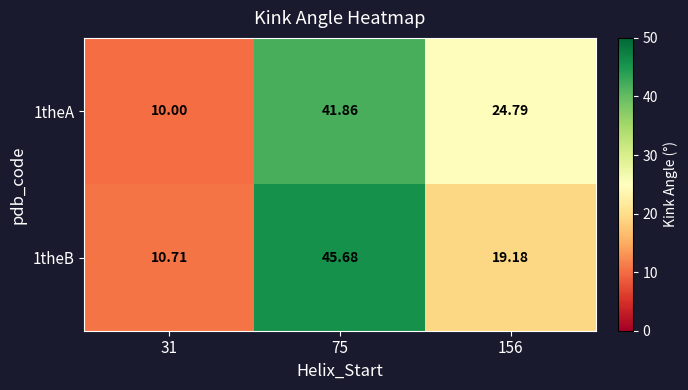

Is the value of 1theA at 75 greater than the value of 1theB at 75?

No